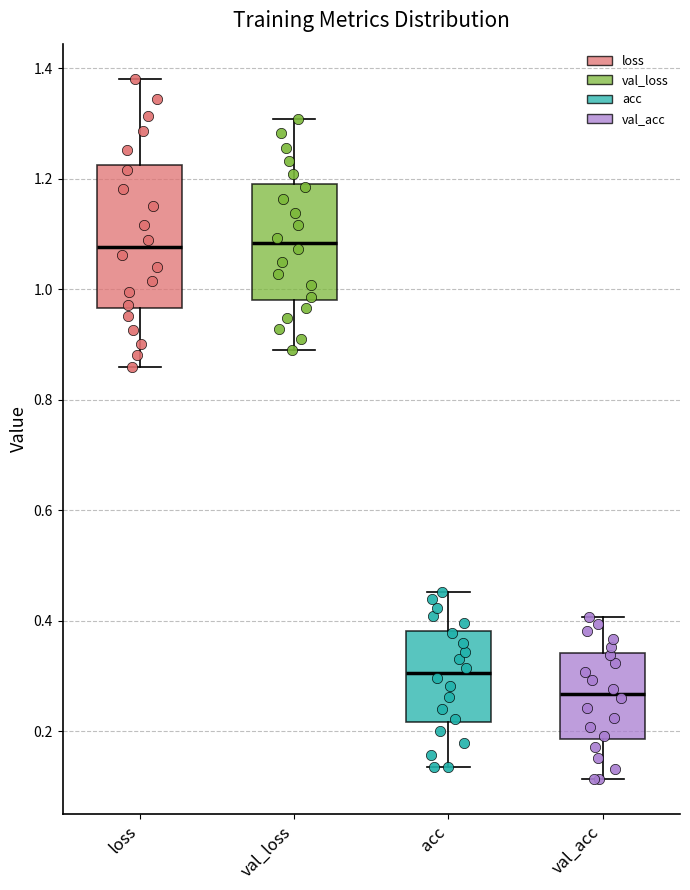

Which box is the tallest, from its lower edge to its upper edge?

loss